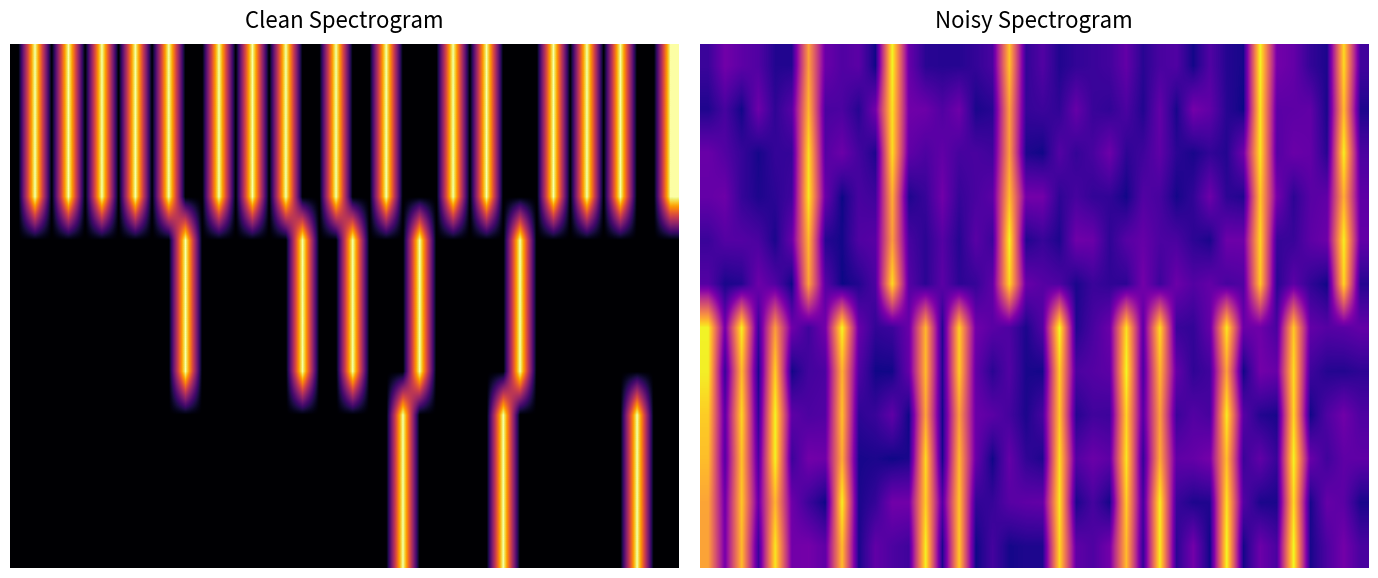

Count the number of data series in this chart.

12